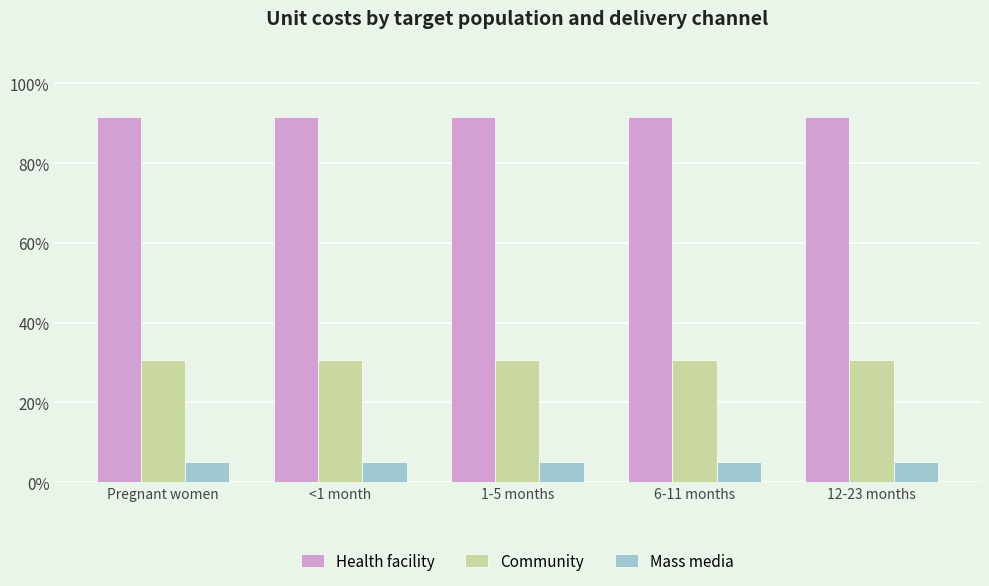

What is the spread (max minus min) of values at <1 month?

0.9